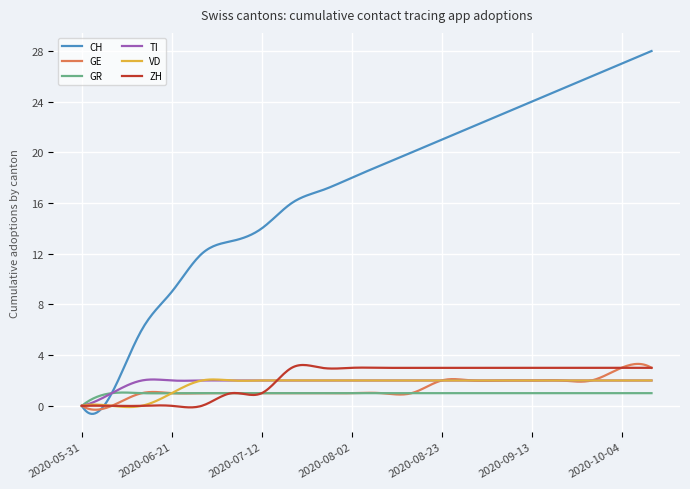

Does the chart display data point markers on the line(s)?

No